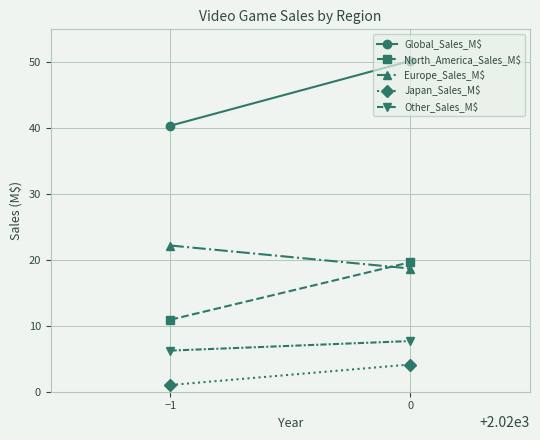

Reading right to left, what are all the values shown in this chart?

Global_Sales_M$: 0=50.2	−1=40.4
North_America_Sales_M$: 0=19.6	−1=10.9
Europe_Sales_M$: 0=18.7	−1=22.2
Japan_Sales_M$: 0=4.1	−1=1.0
Other_Sales_M$: 0=7.7	−1=6.2